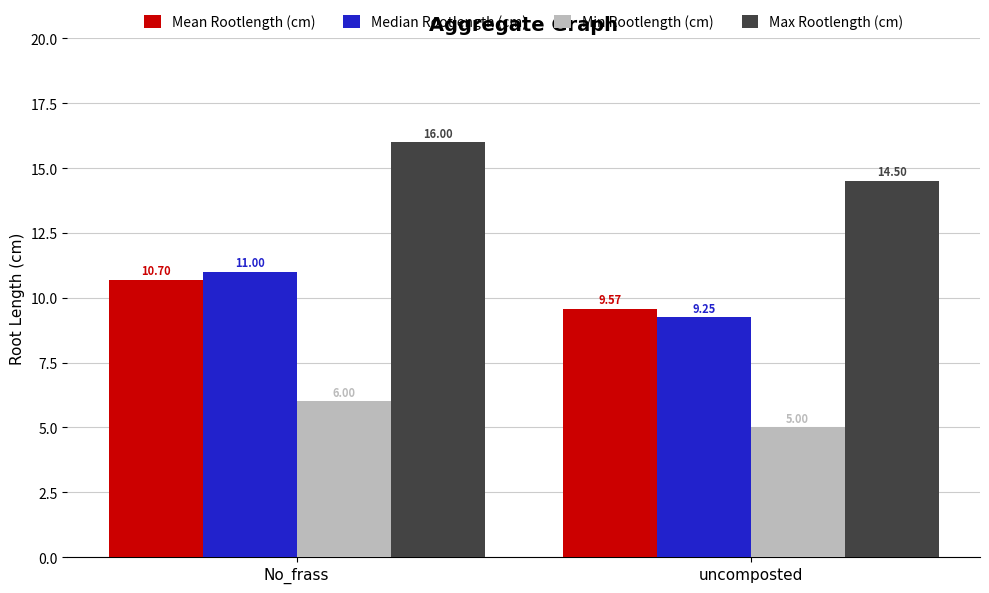

Which series changed the most between No_frass and uncomposted?

Median Rootlength (cm)